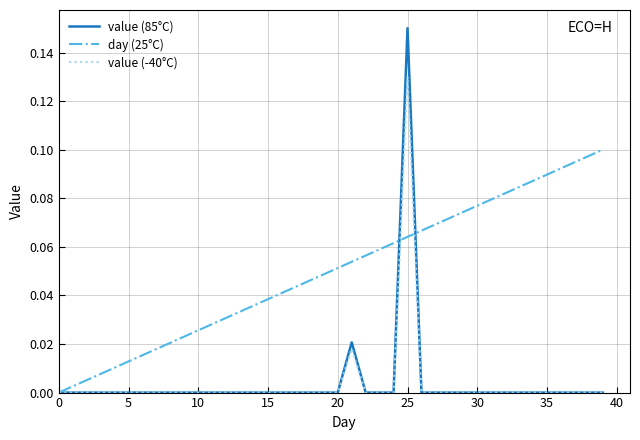

Rank the series by their maximum value, from lowest to highest.

day (25°C), value (-40°C), value (85°C)